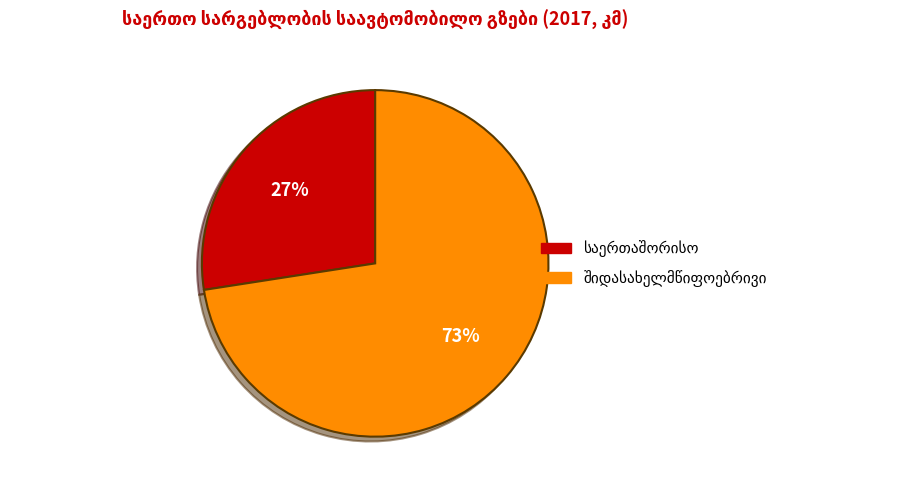

Does any single category account for the majority?

Yes